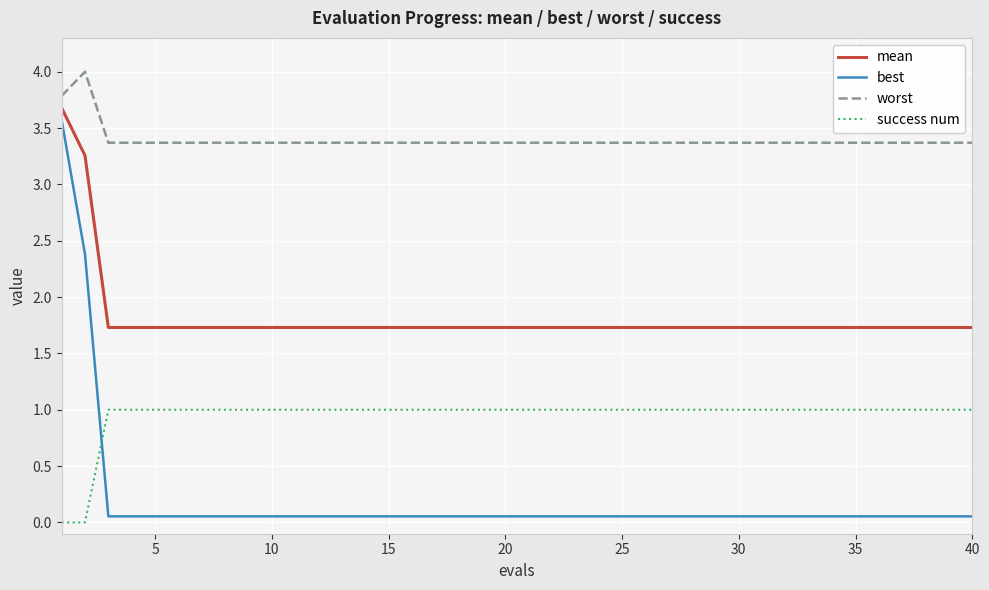

Which series has the widest spread of values?

best